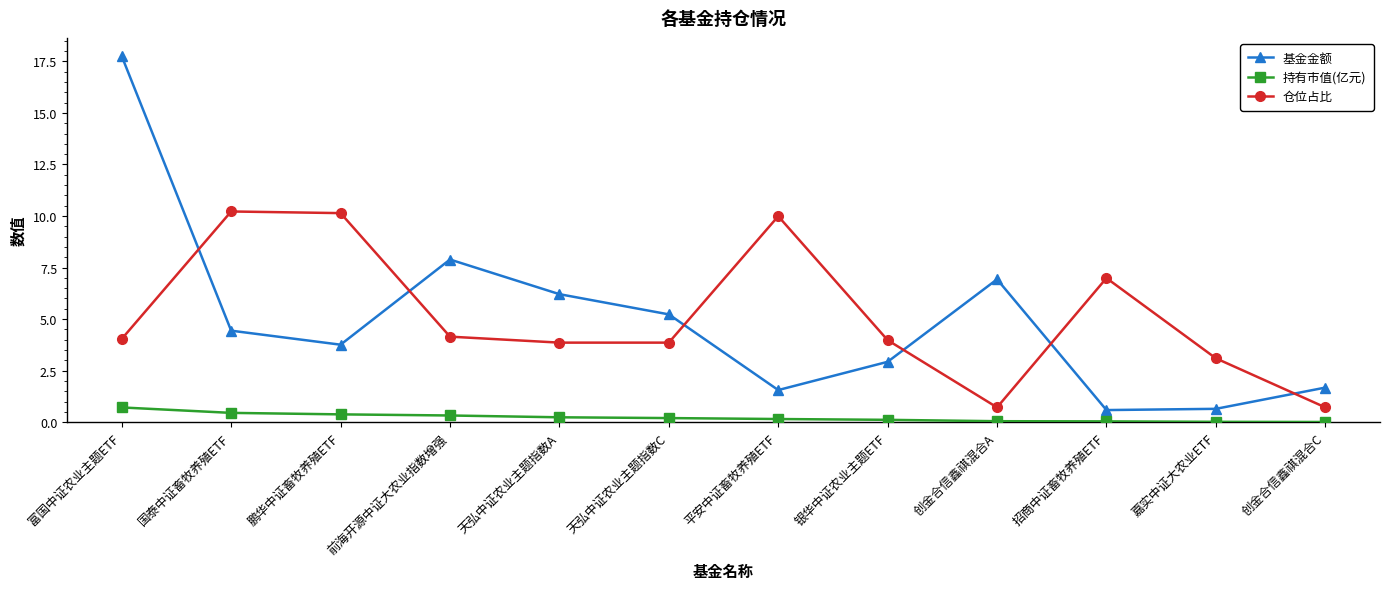

The value of 基金金额 at 鹏华中证畜牧养殖ETF is 2.4. True or false?

False